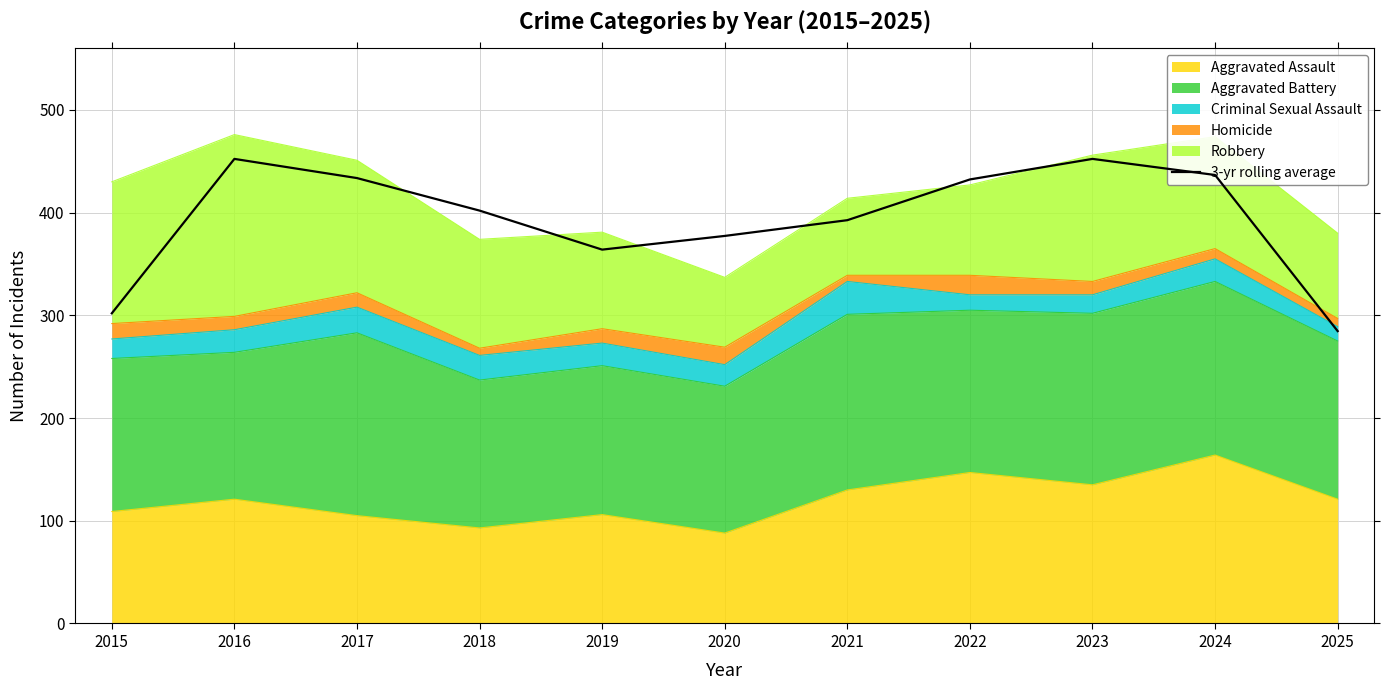

True or false: the data has more than 0 interior local peaks.

True